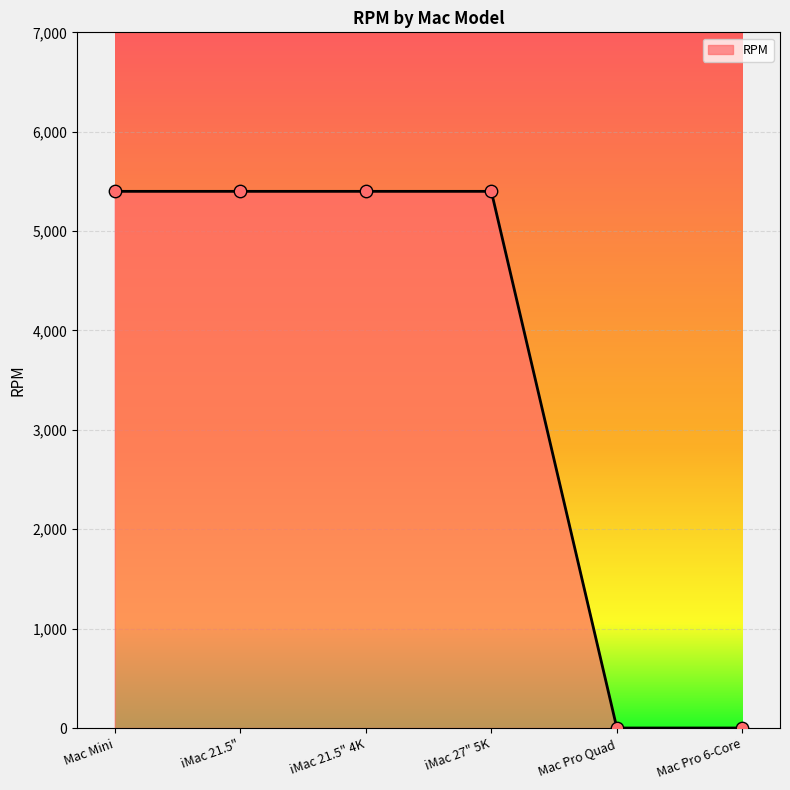

Which has a higher value, iMac 27" 5K or Mac Pro Quad?

iMac 27" 5K